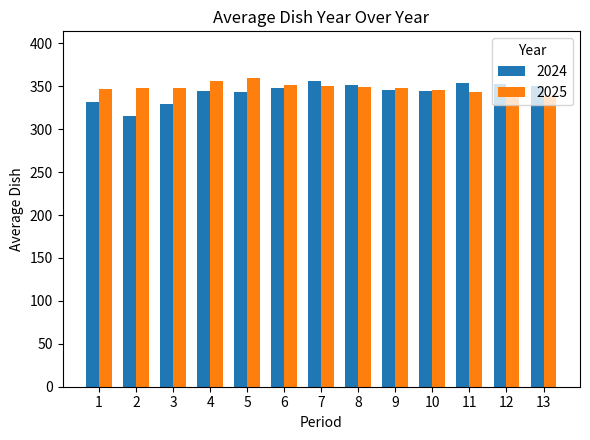

List the series in order of their peak value, highest first.

2025, 2024